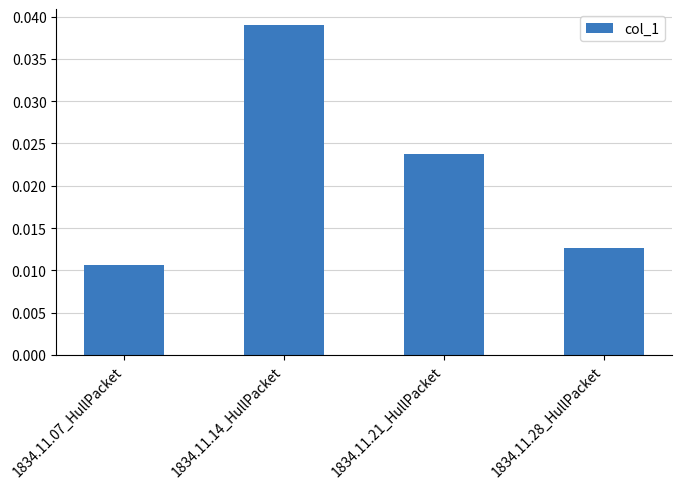

At which category does the chart reach its minimum across all series?

1834.11.07_HullPacket